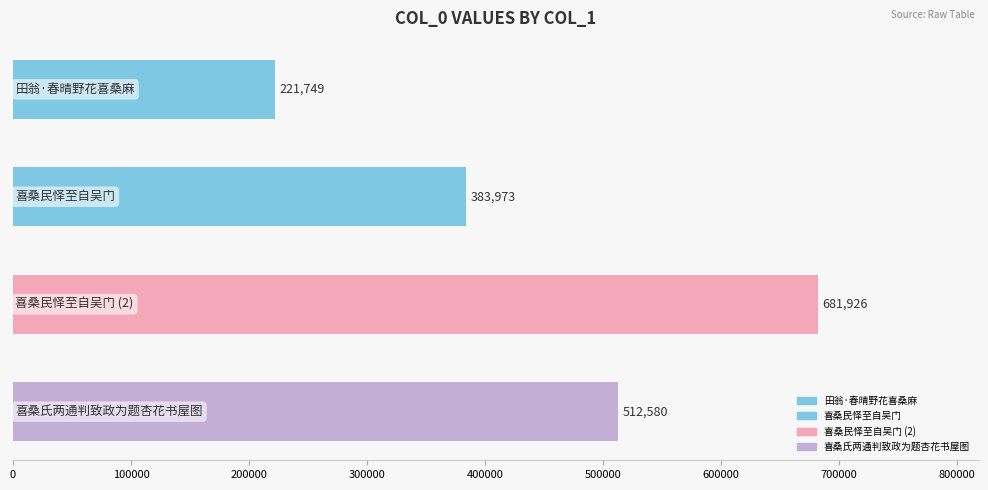

What is the minimum value shown in the chart?

221749